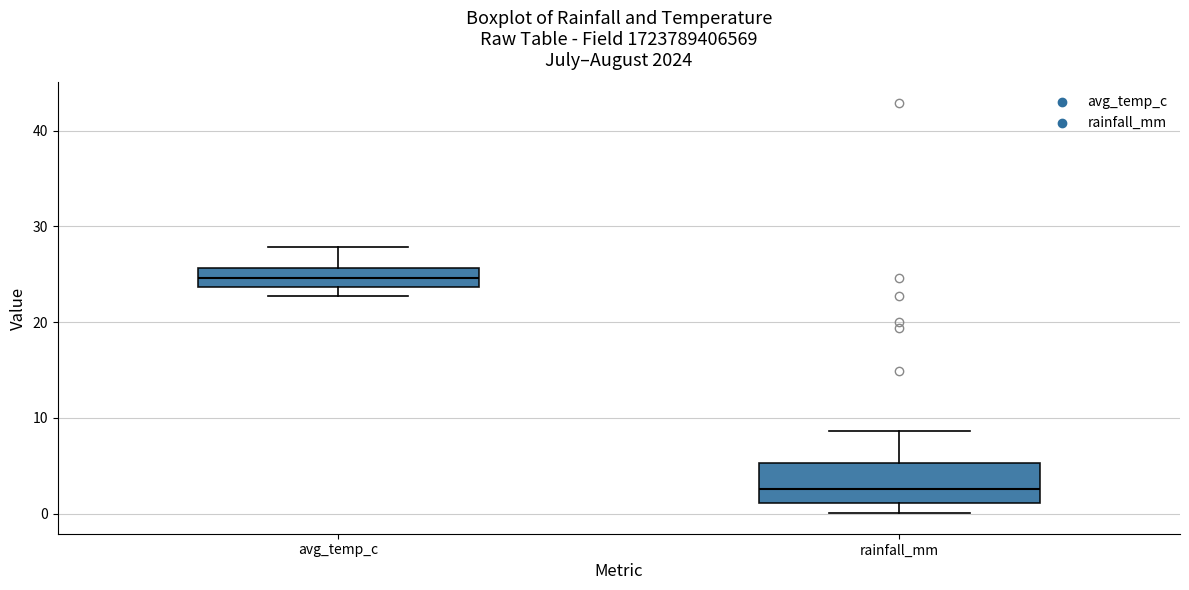

Which box is the tallest, from its lower edge to its upper edge?

rainfall_mm